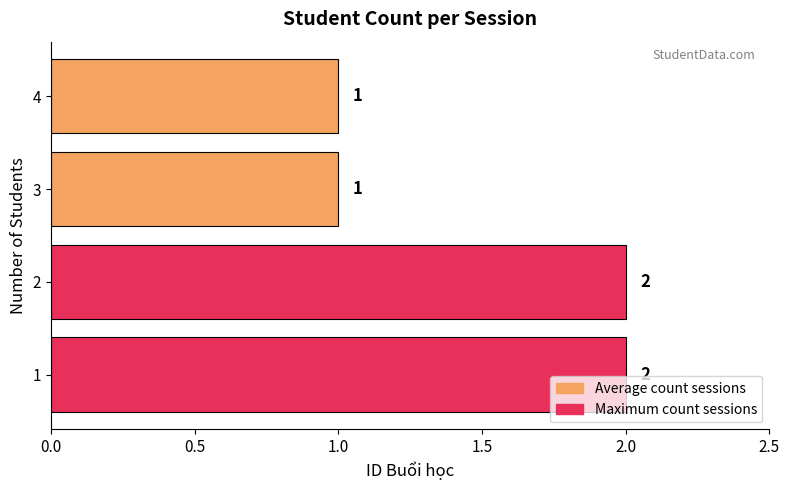

The chart shows a value of 2 at 2. True or false?

True